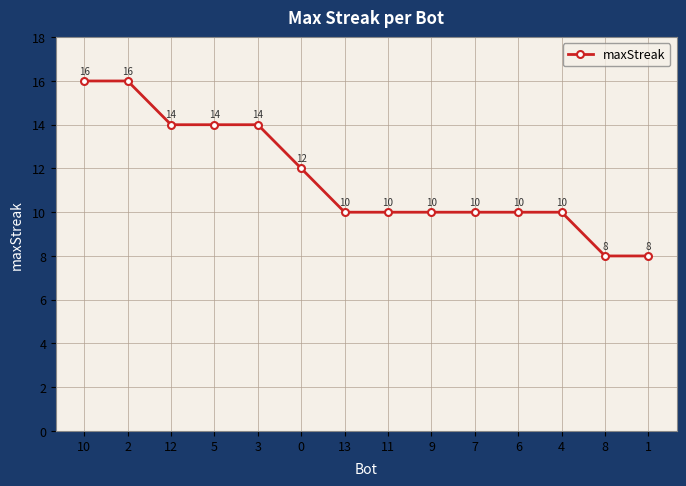

What is the sum of the values at 4 and 13?

20